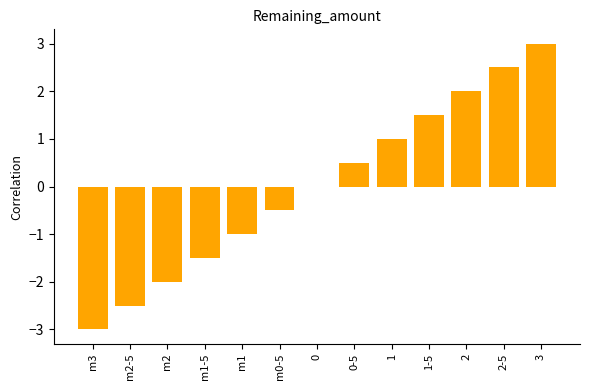

The value at m0-5 is -0.7. True or false?

False